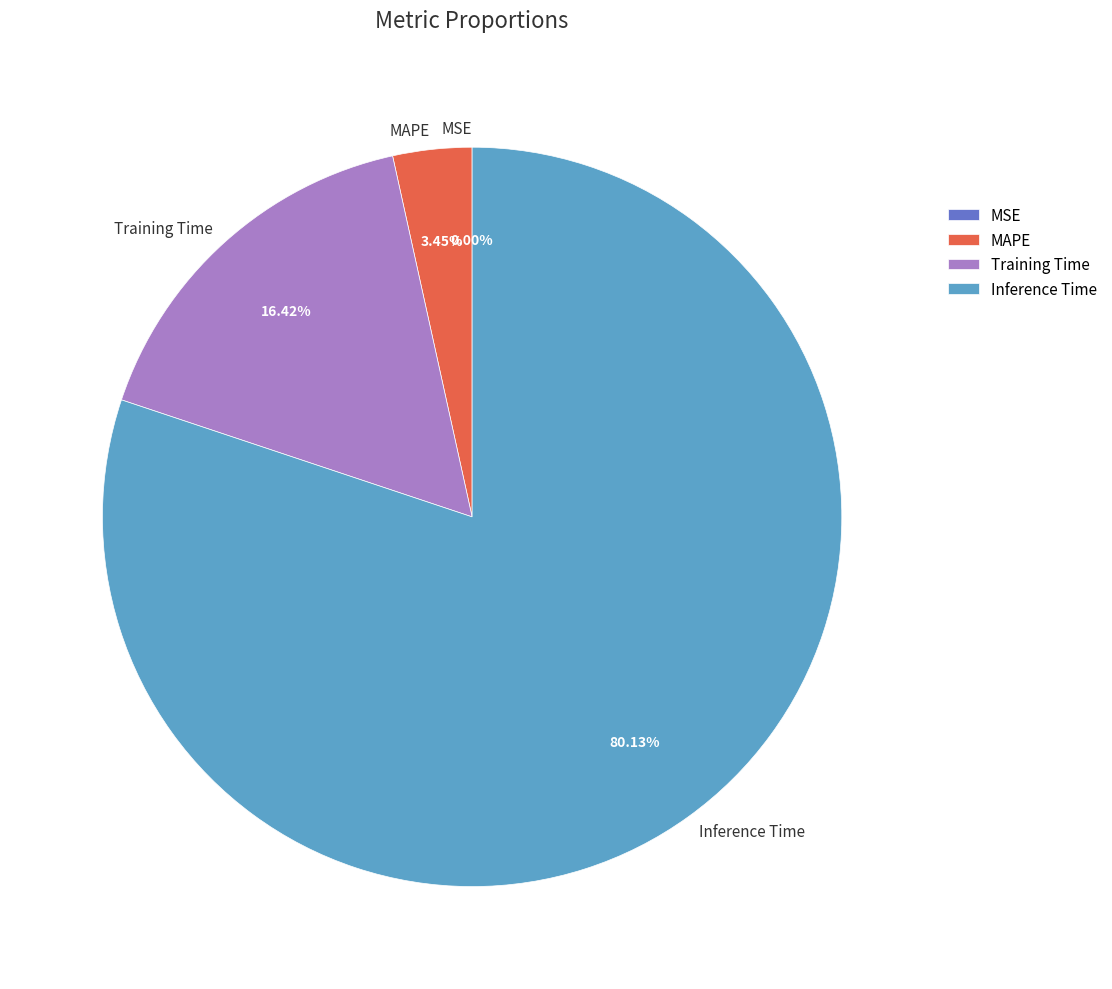

To the nearest percent, what percentage of the pie is Training Time?

16%